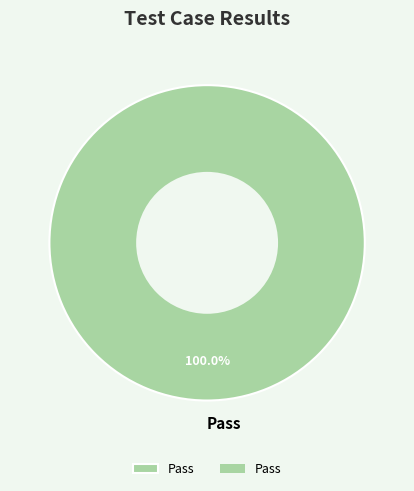

Which slice represents more than half of the pie?

Pass